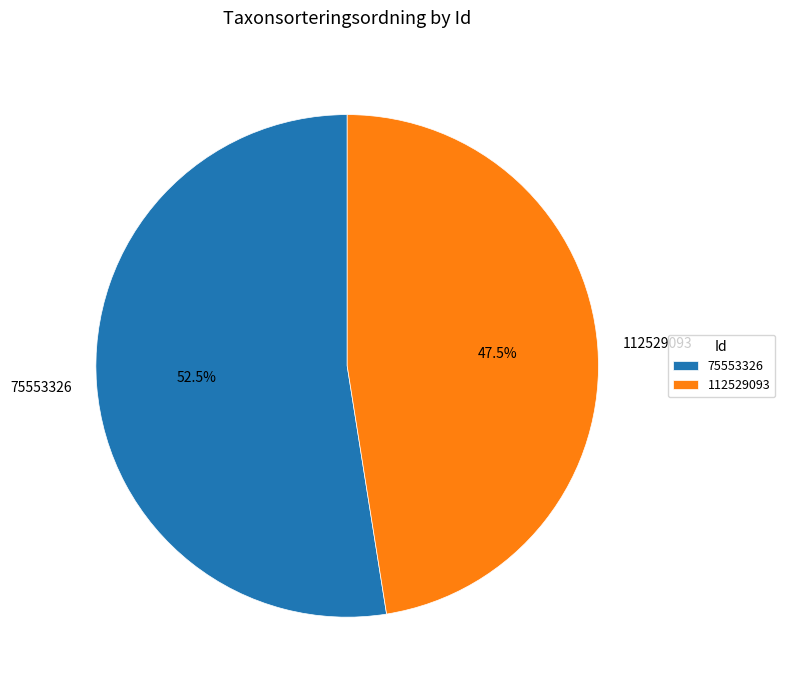

To the nearest percent, what is the difference between the 75553326 and 112529093 slice percentages?

5%